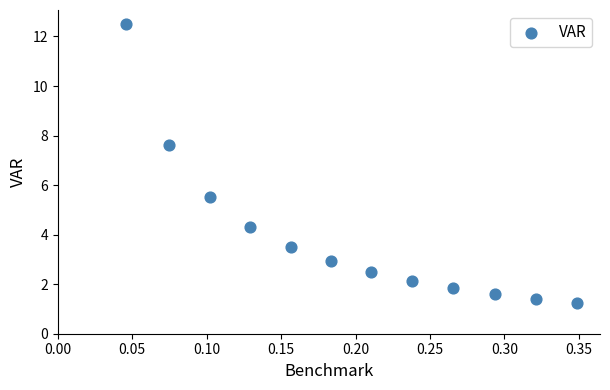

What is the range of Y values (max minus min)?

11.3